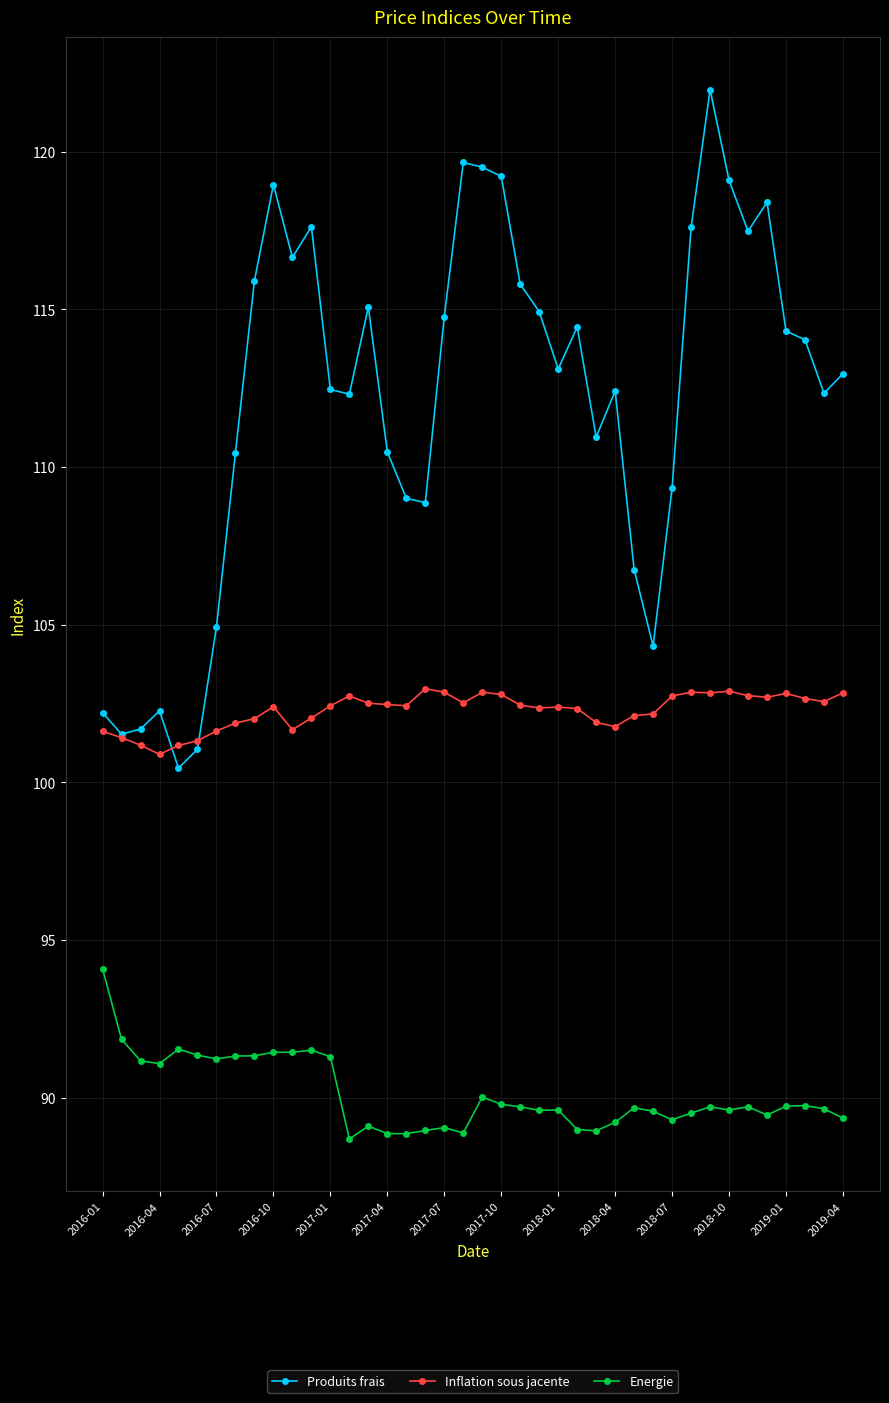

What is the value of the Energie point at the 17th from the left?

88.9